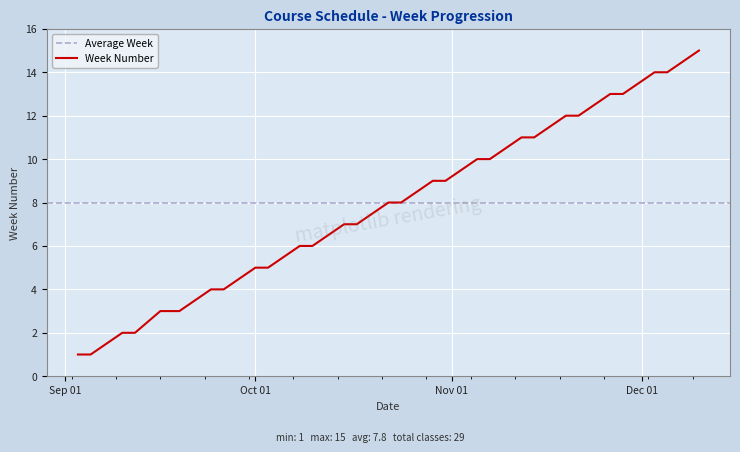

What is the difference between the maximum and minimum values?

14